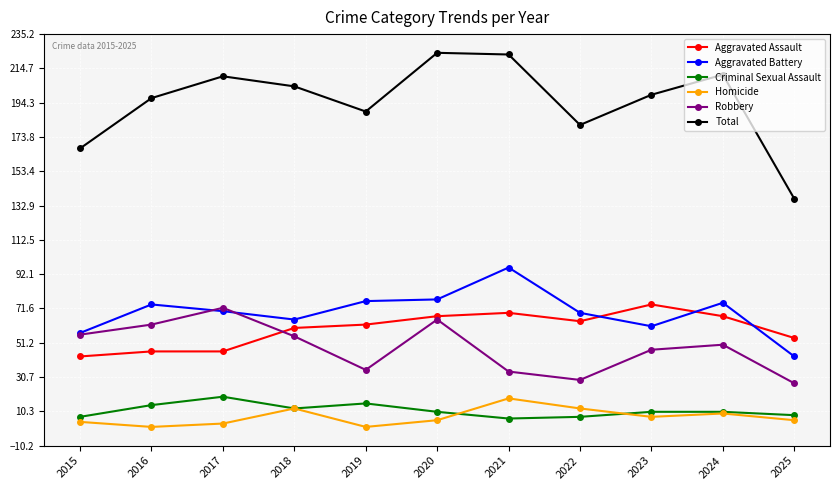

What value does the Total series have at 2025, to the nearest 5?

135